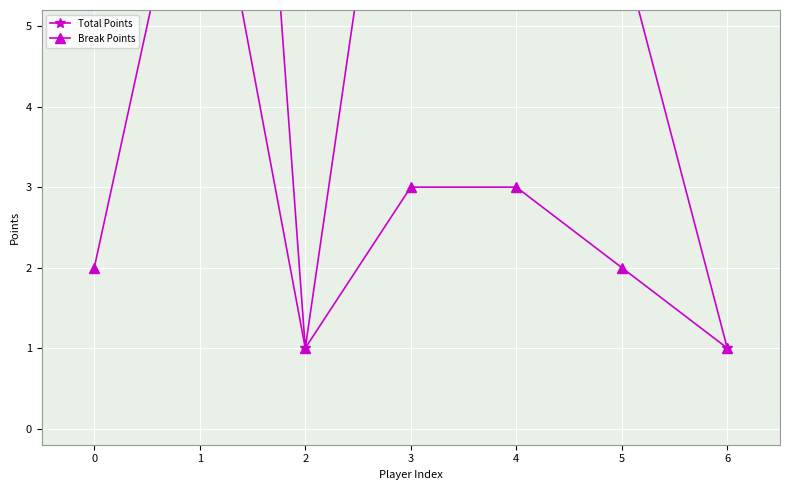

What is the sum of the Total Points values at 1 and 6?

20